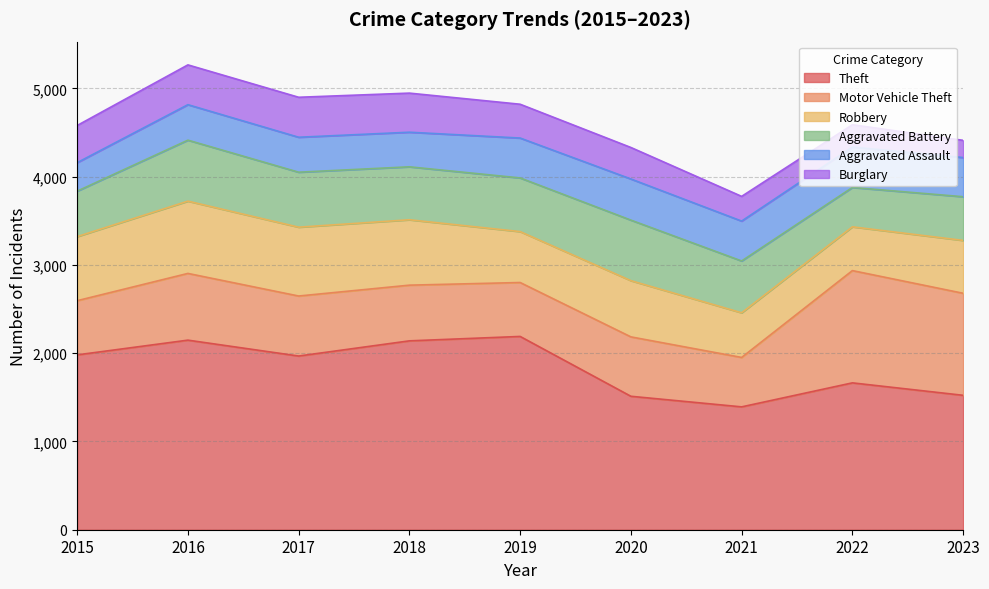

What is the total value across all series at 2015?

4580